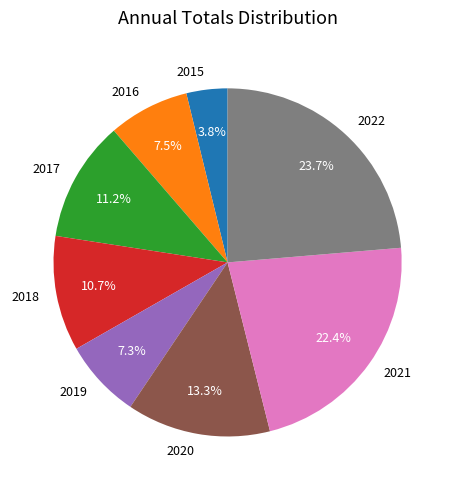

Is there any slice that represents more than half of the pie?

No